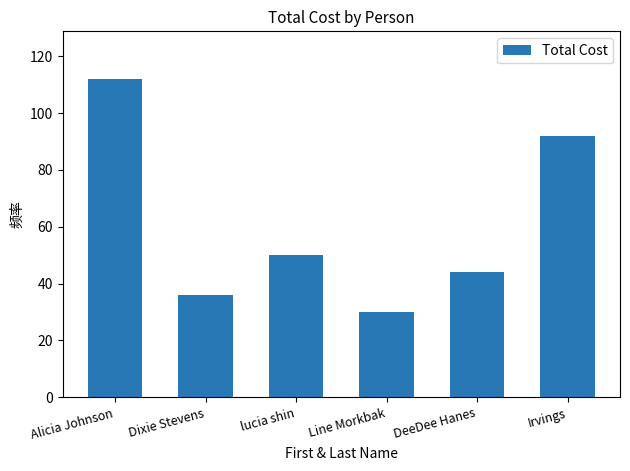

Rank the categories by value from lowest to highest.

Line Morkbak, Dixie Stevens, DeeDee Hanes, lucia shin, Irvings, Alicia Johnson